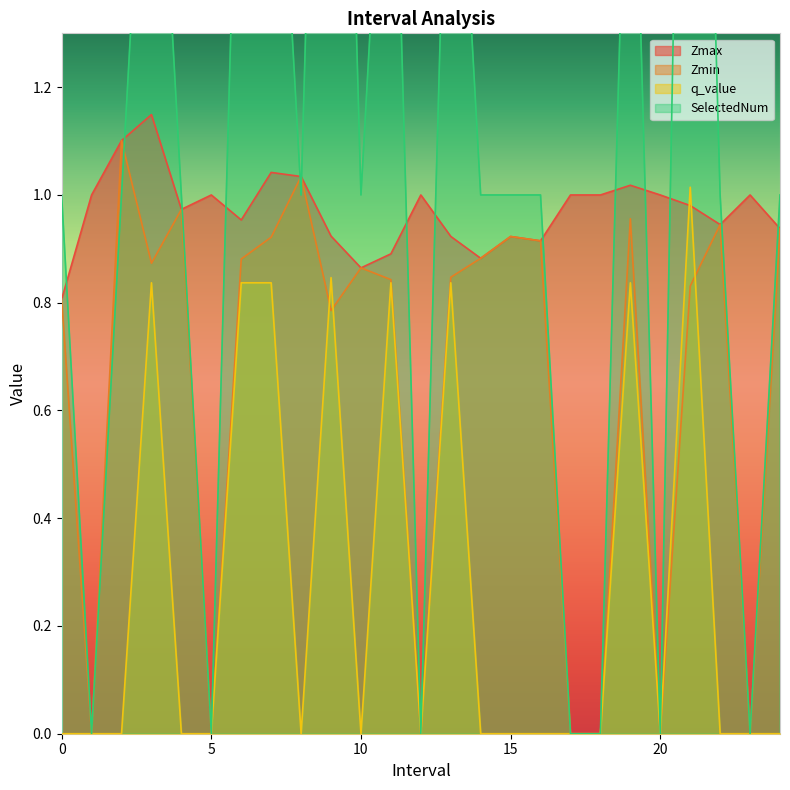

What are all the series names shown in the legend?

Zmax, Zmin, q_value, SelectedNum